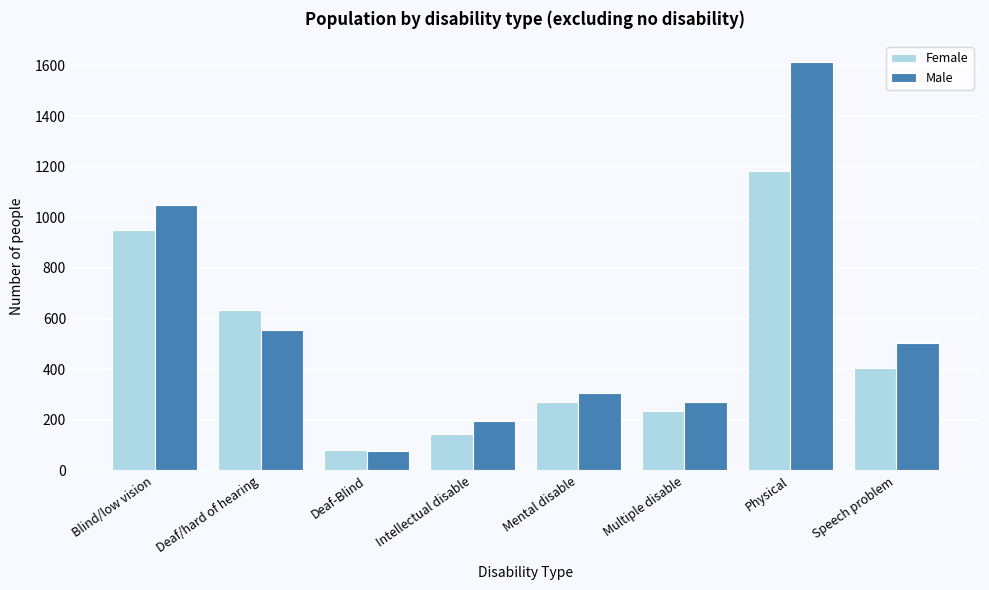

Reading left to right, transcribe all the data shown in this chart.

Female: 949	634	80	143	271	233	1181	404
Male: 1047	554	77	196	307	270	1615	505